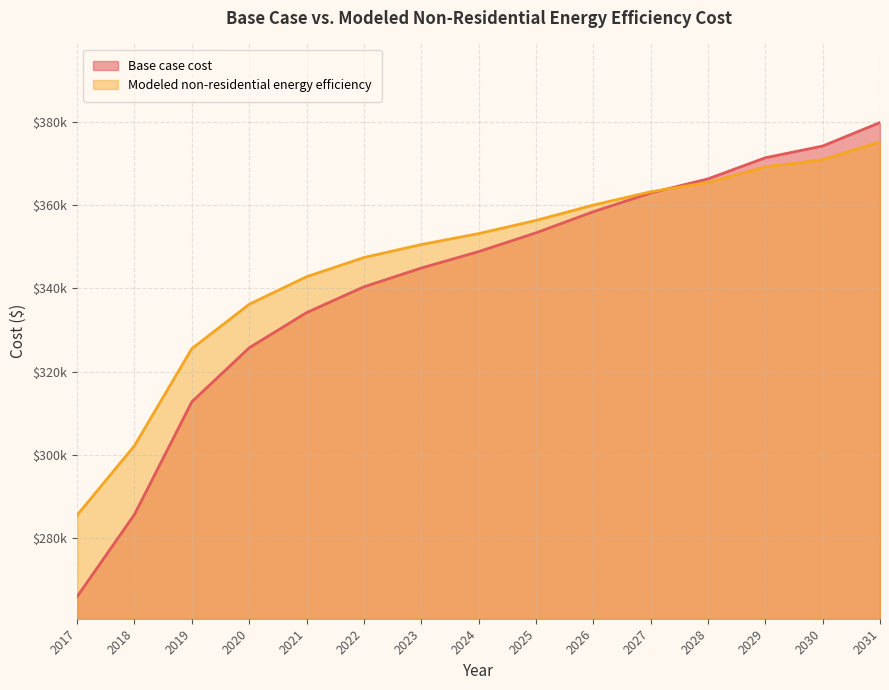

Reading right to left, transcribe all the data shown in this chart.

Base case cost: 379766.9	374135.0	371319.0	366250.3	362871.1	358365.6	353296.9	348791.3	344849.0	340343.4	334148.3	325700.4	312747.0	285713.7	266002.0
Modeled non-residential energy efficiency: 375134.0	370845.0	369107.5	365362.8	363157.3	359958.7	356274.1	353117.0	350487.9	347374.3	342763.5	336149.5	325506.6	302223.8	285551.0